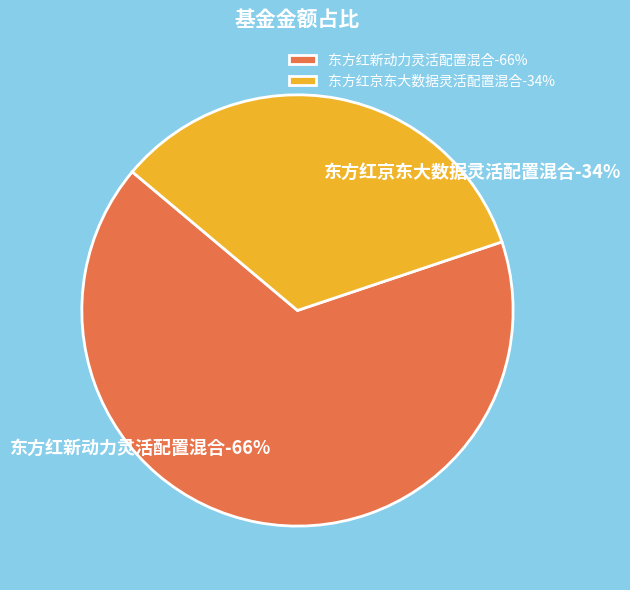

Is it true that 东方红京东大数据灵活配置混合 is 34% of the pie?

True